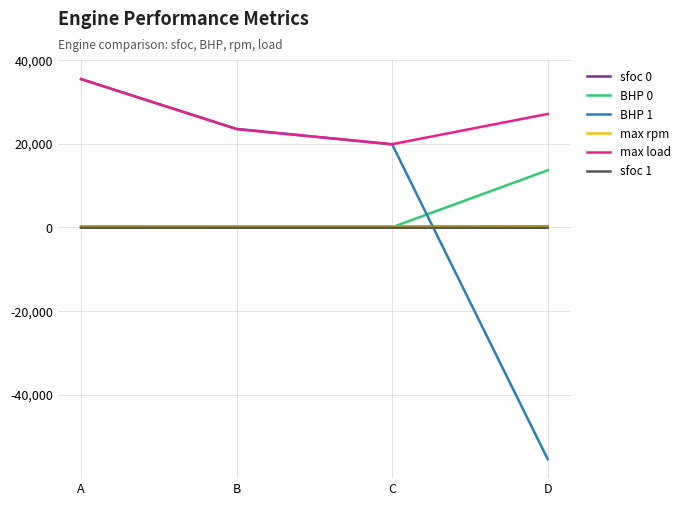

Which series has the widest spread of values?

BHP 1